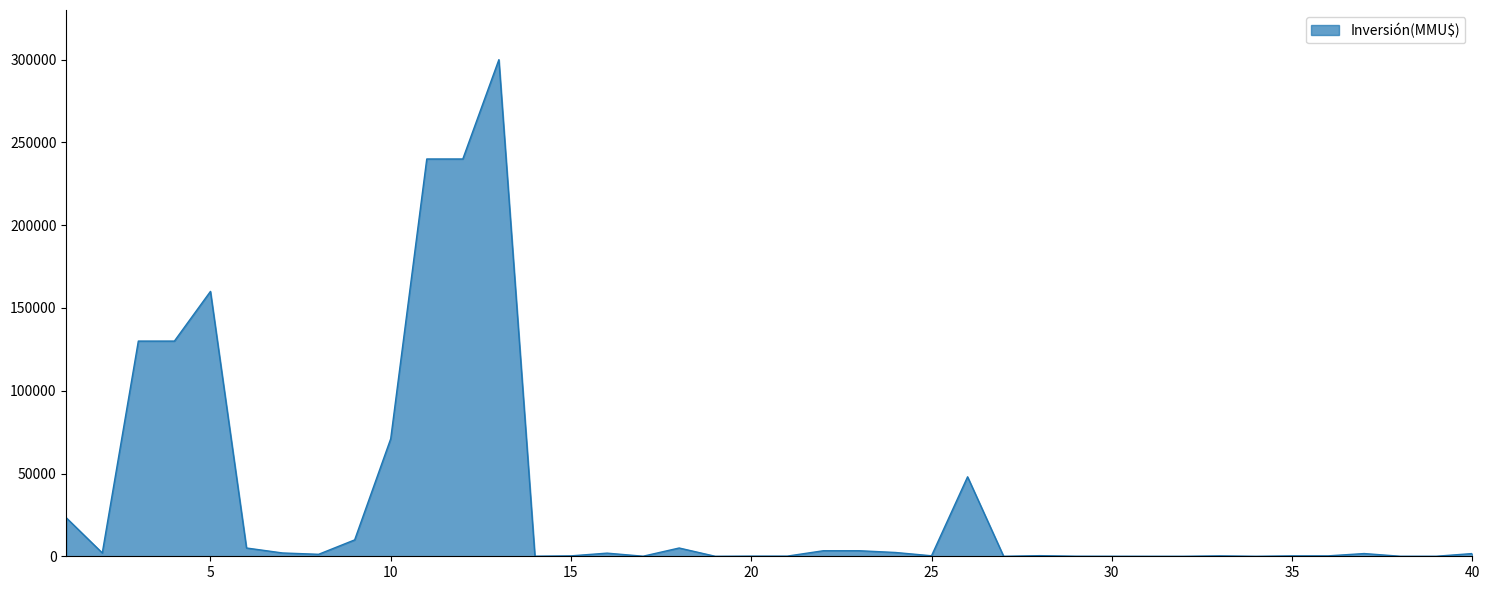

What is the difference between the maximum and minimum values?

300000